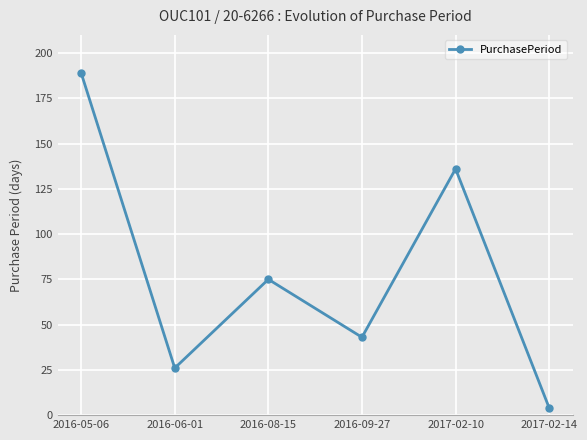

What is the label of the 4th point from the left?

2016-09-27